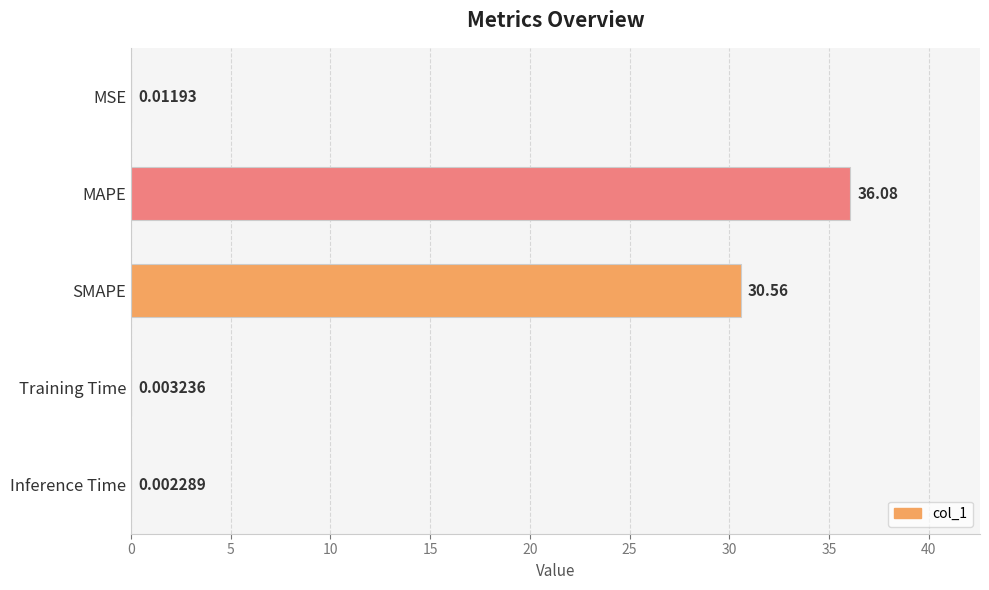

Which has a higher value, MAPE or MSE?

MAPE